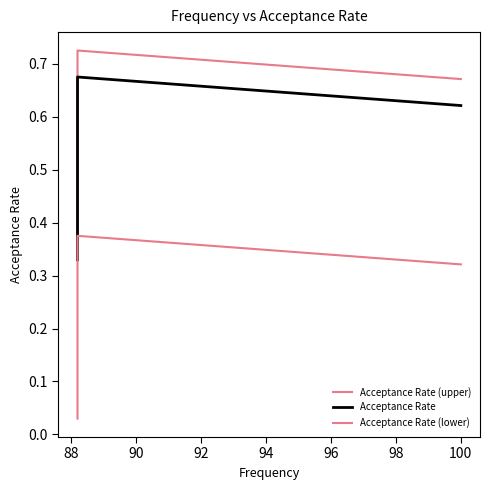

True or false: Acceptance Rate (upper) and Acceptance Rate (lower) intersect in this chart.

False